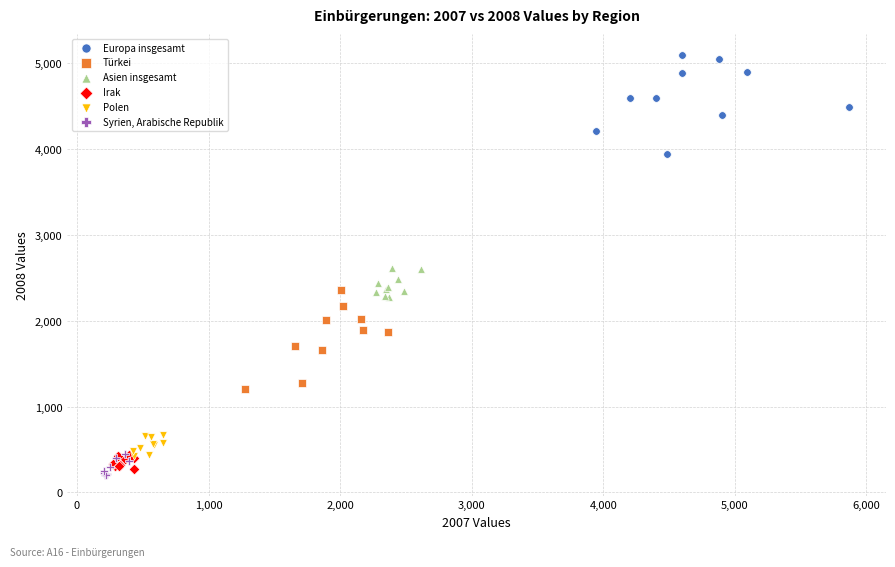

Which series contains the highest Y value?

Europa insgesamt